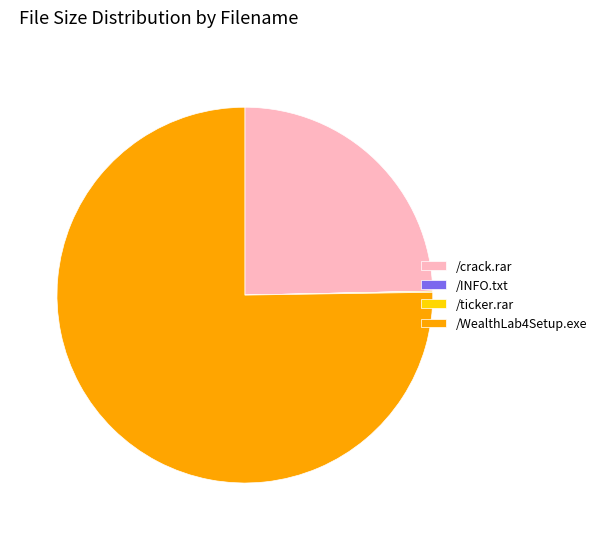

Which slice is the largest?

/WealthLab4Setup.exe